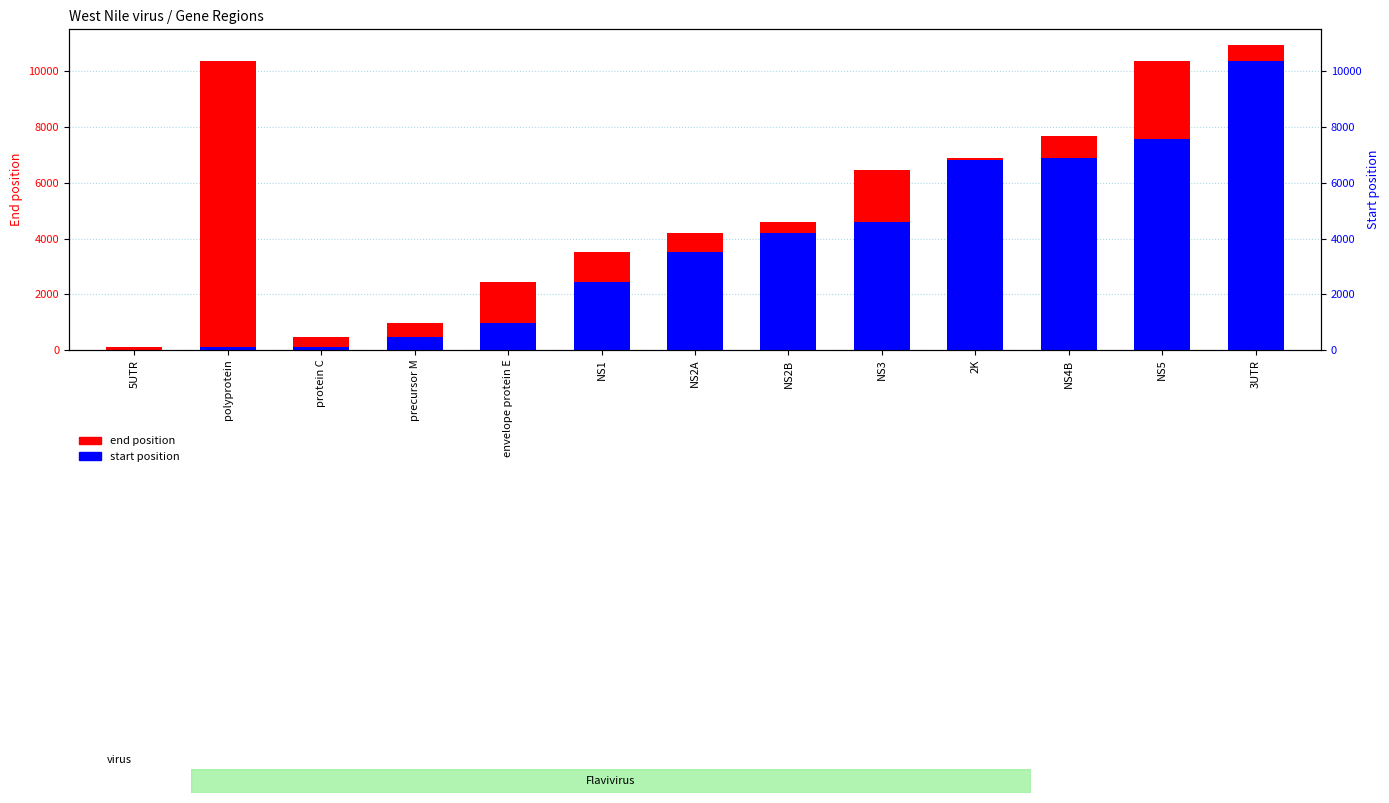

Rank the series at 3UTR from highest to lowest value.

end, start